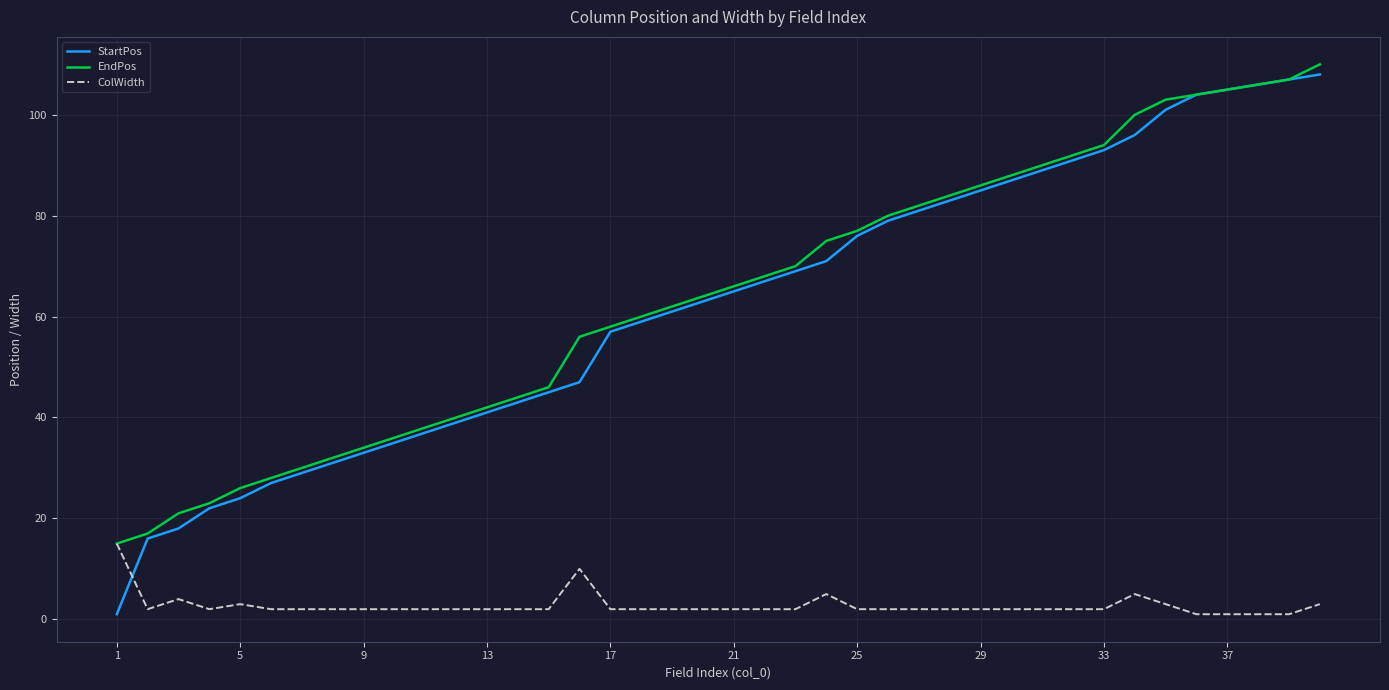

Which series has the widest spread of values?

StartPos